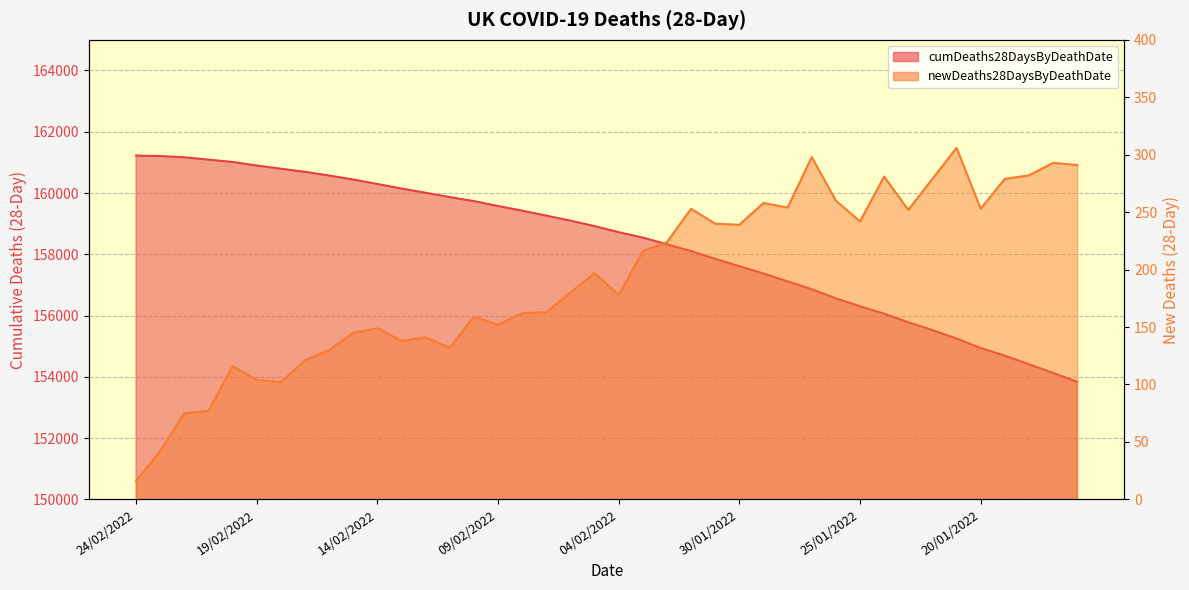

At which label does newDeaths28DaysByDeathDate reach its peak?

21/01/2022